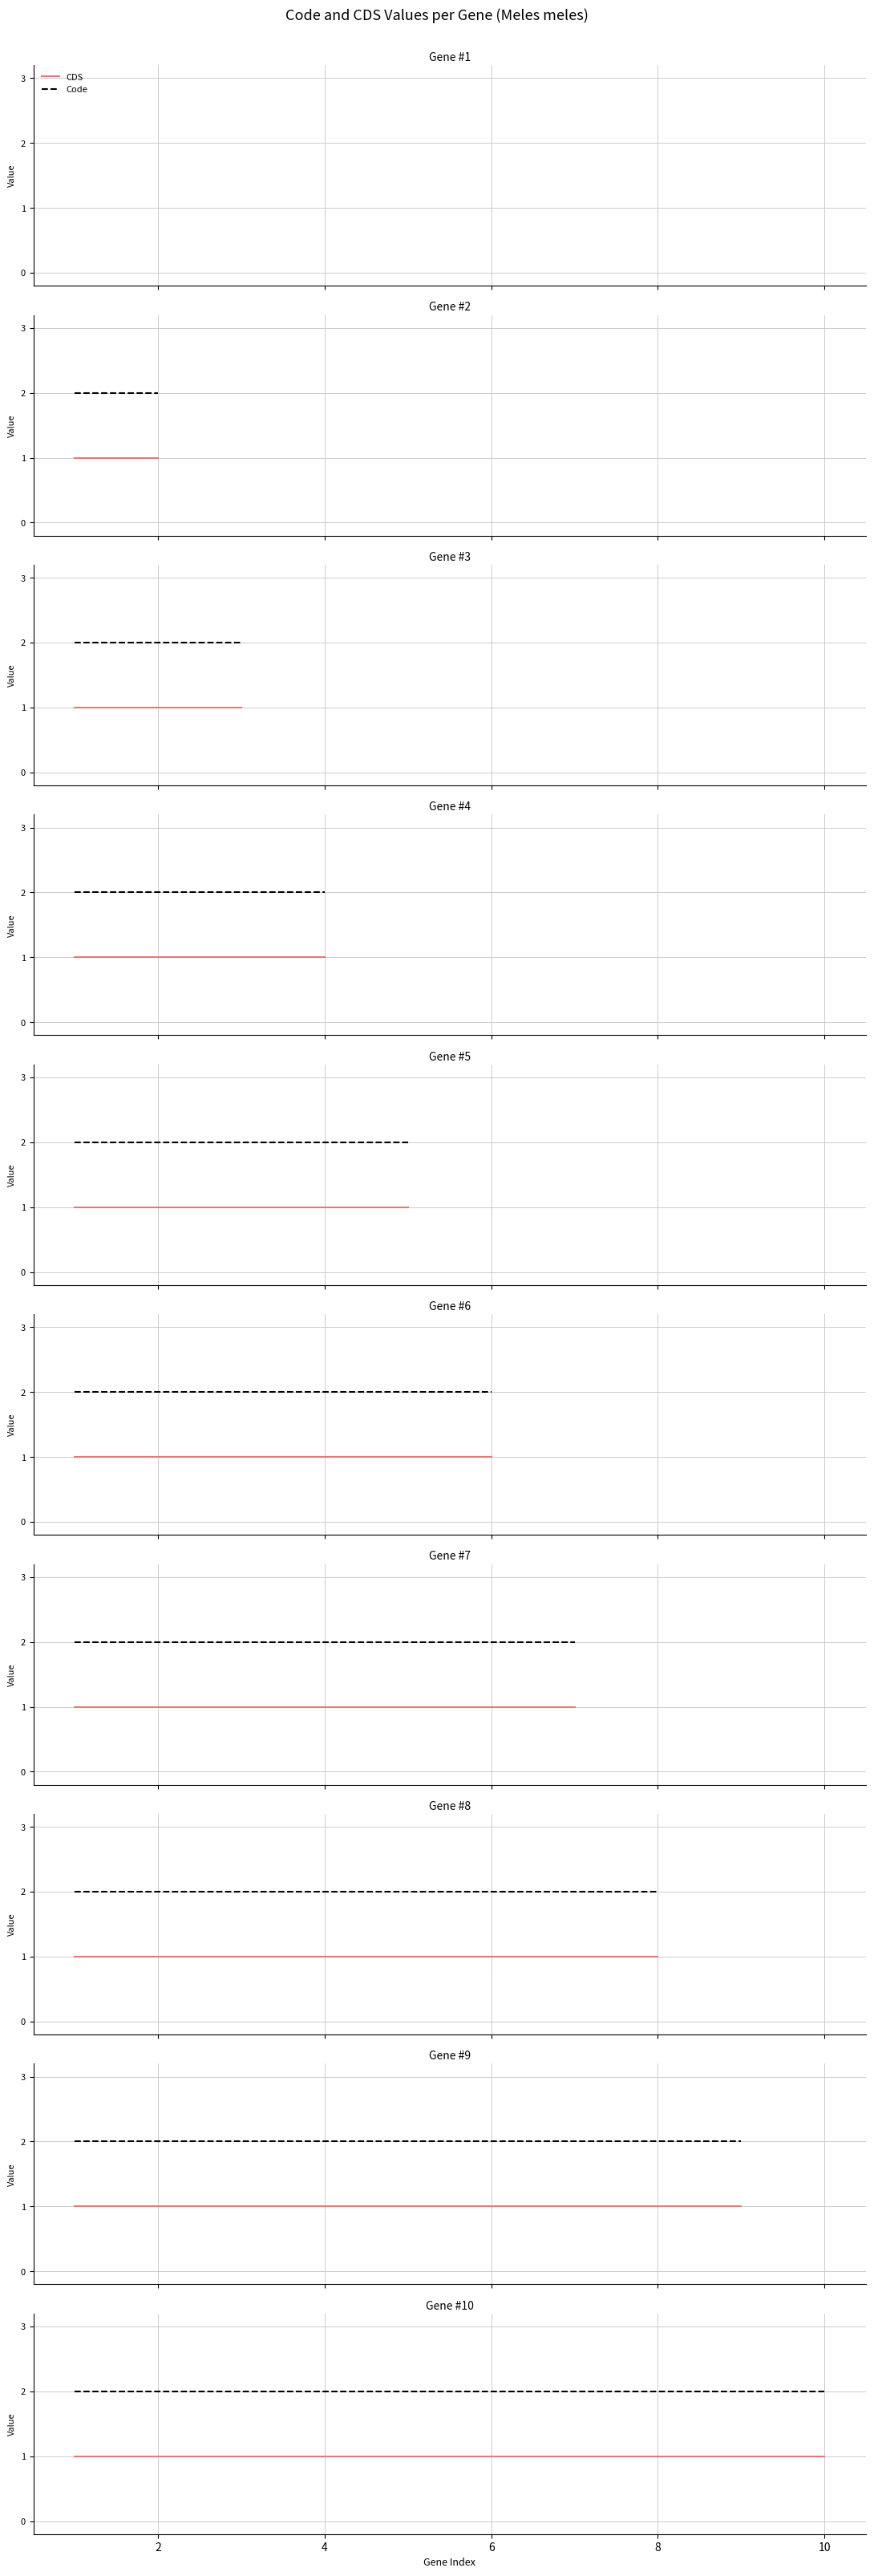

Which series has the widest spread of values?

CDS